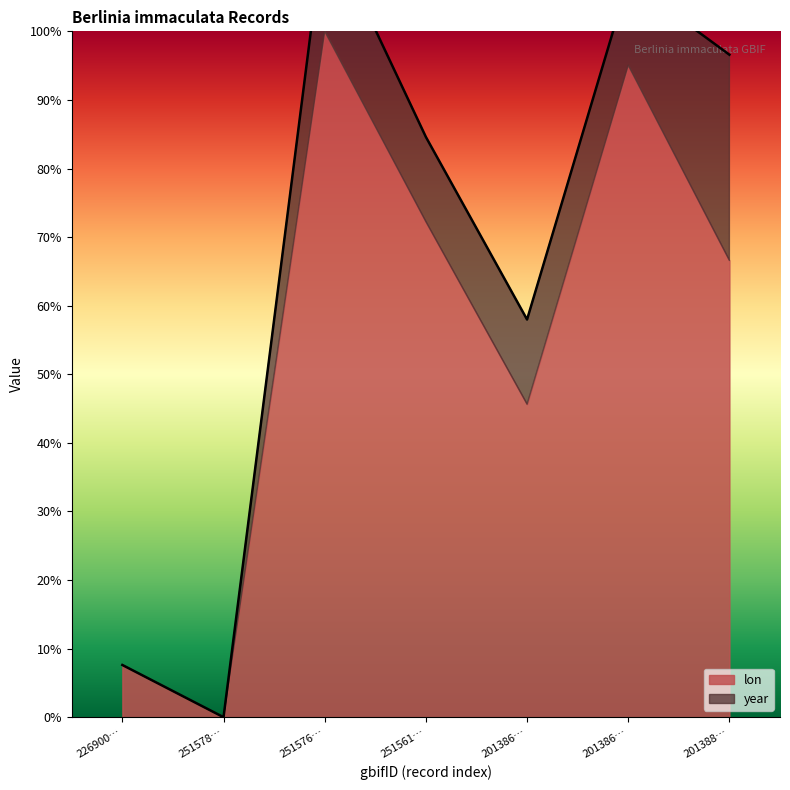

List the labels in order of value, smallest first.

251578…, 226900…, 201386…, 251561…, 201388…, 201386…, 251576…